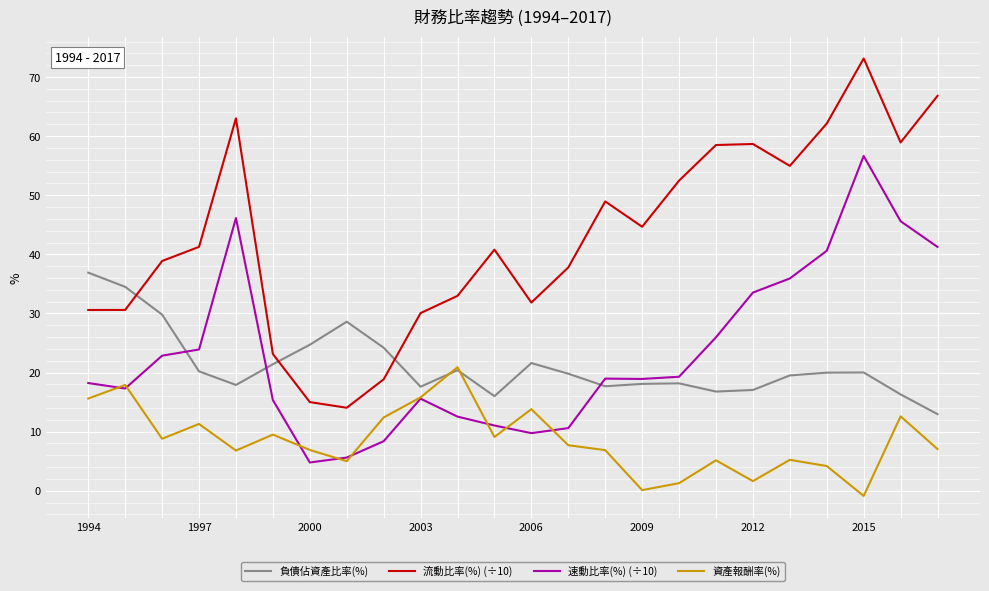

Which series has the widest spread of values?

流動比率(%) (÷10)